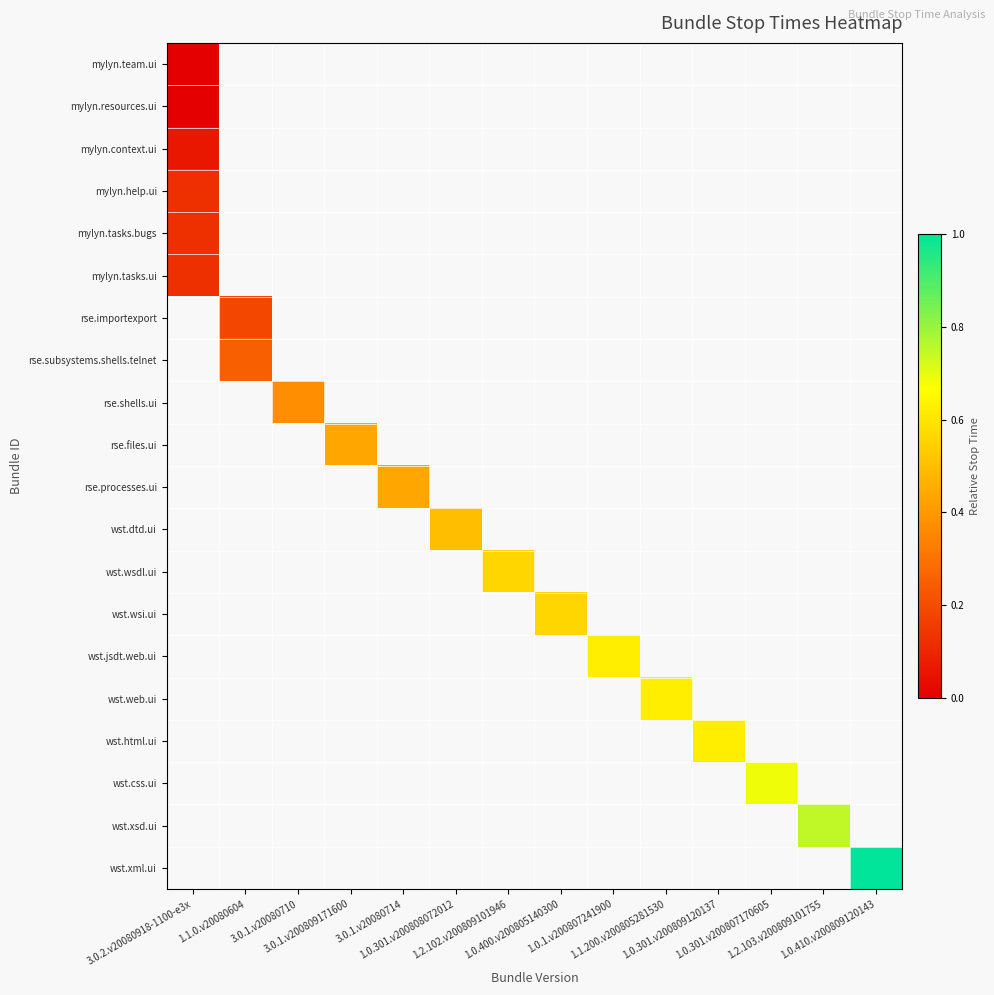

At which category does the chart reach its minimum across all series?

3.0.2.v20080918-1100-e3x